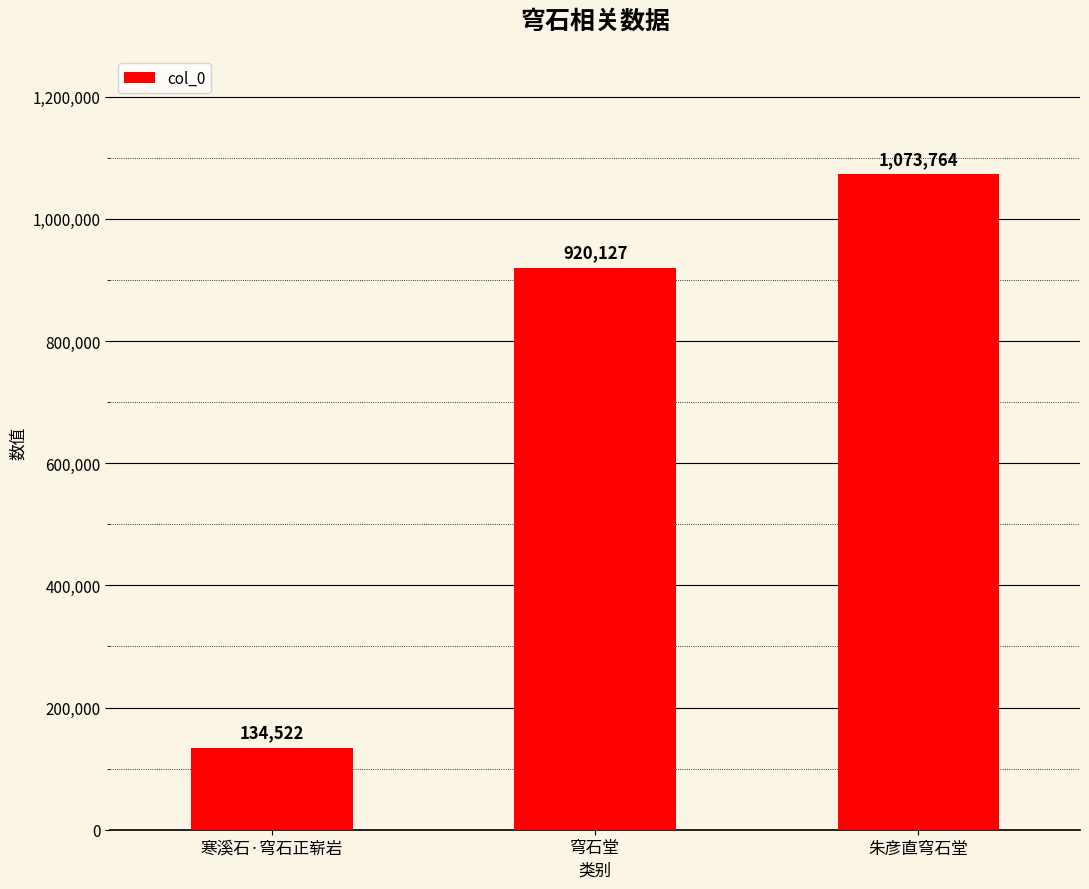

What is the change in value from 穹石堂 to 朱彦直穹石堂?

+153637